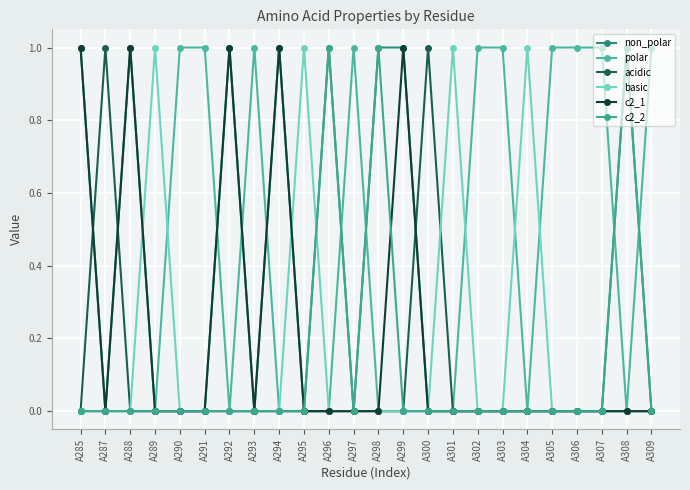

Does the chart have visible grid lines?

Yes